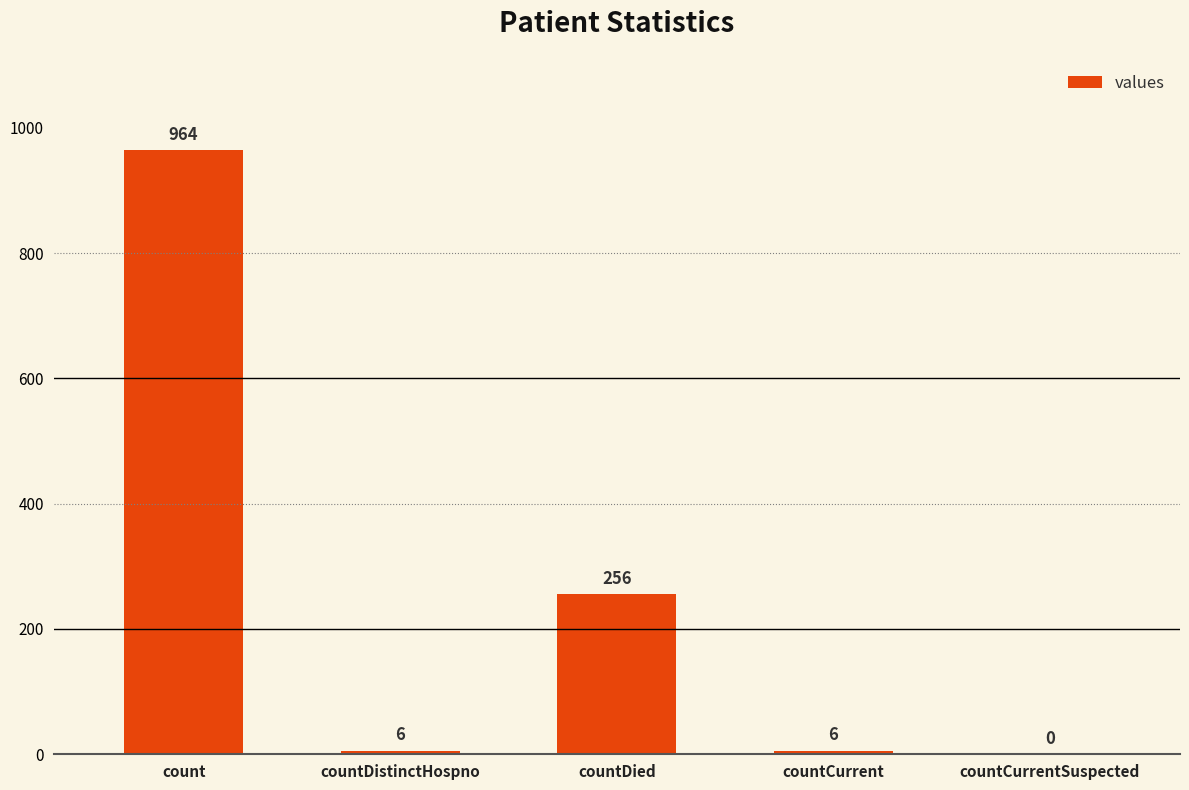

At which label does the data first exceed 6?

count